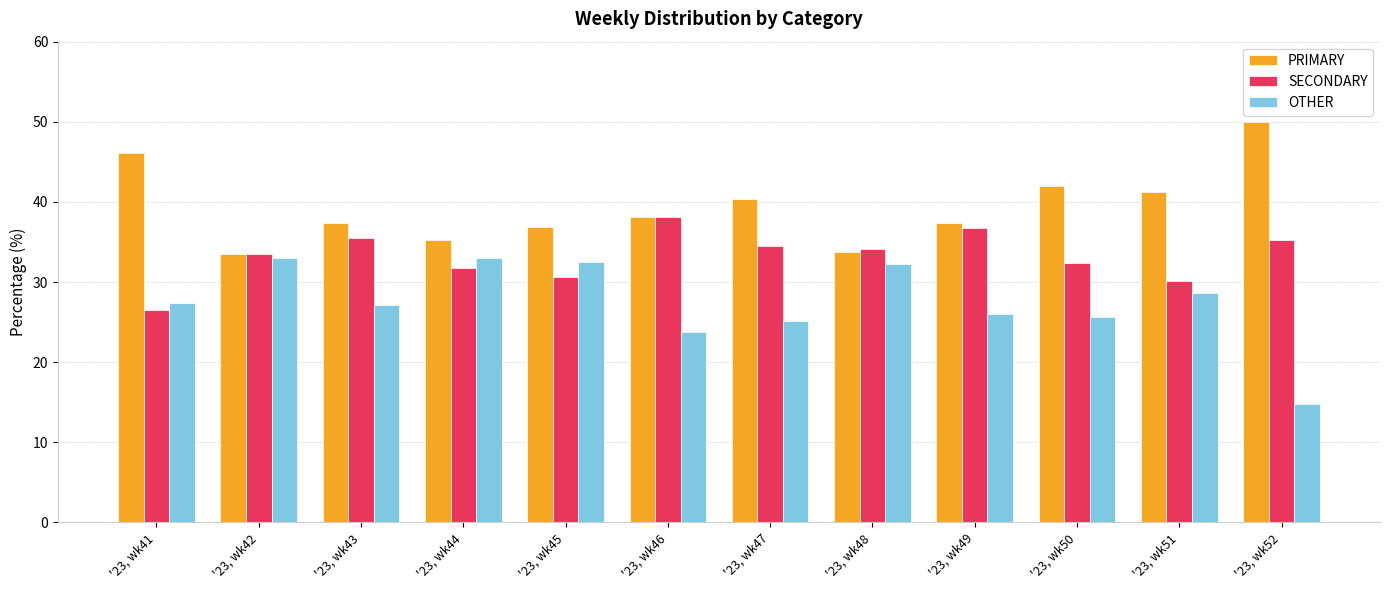

Rank the series at '23, wk47 from highest to lowest value.

PRIMARY, SECONDARY, OTHER